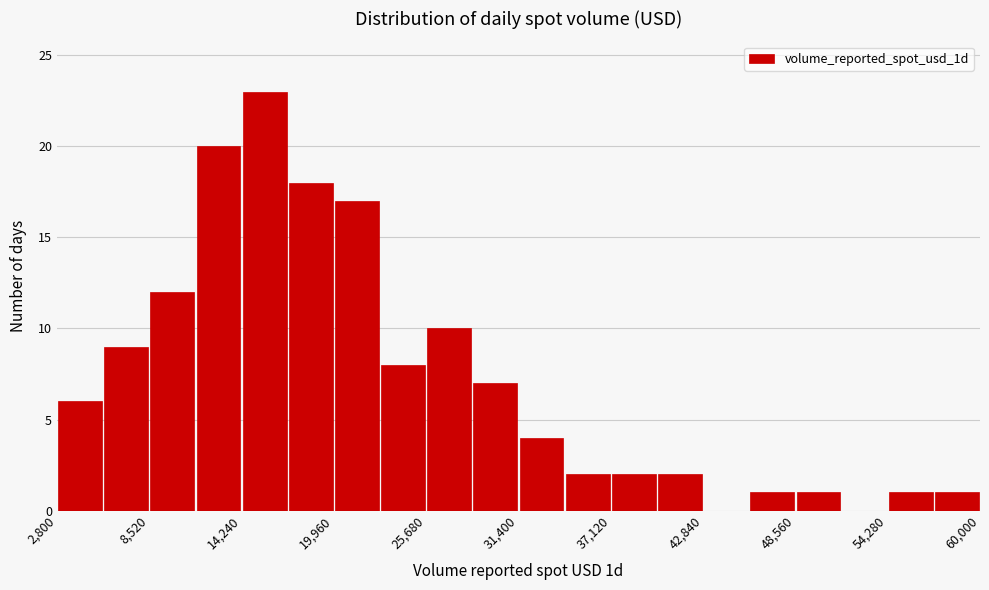

Around what value on the x-axis is the tallest bar? Give the approximate position of its centre, as read against the axis.

16000